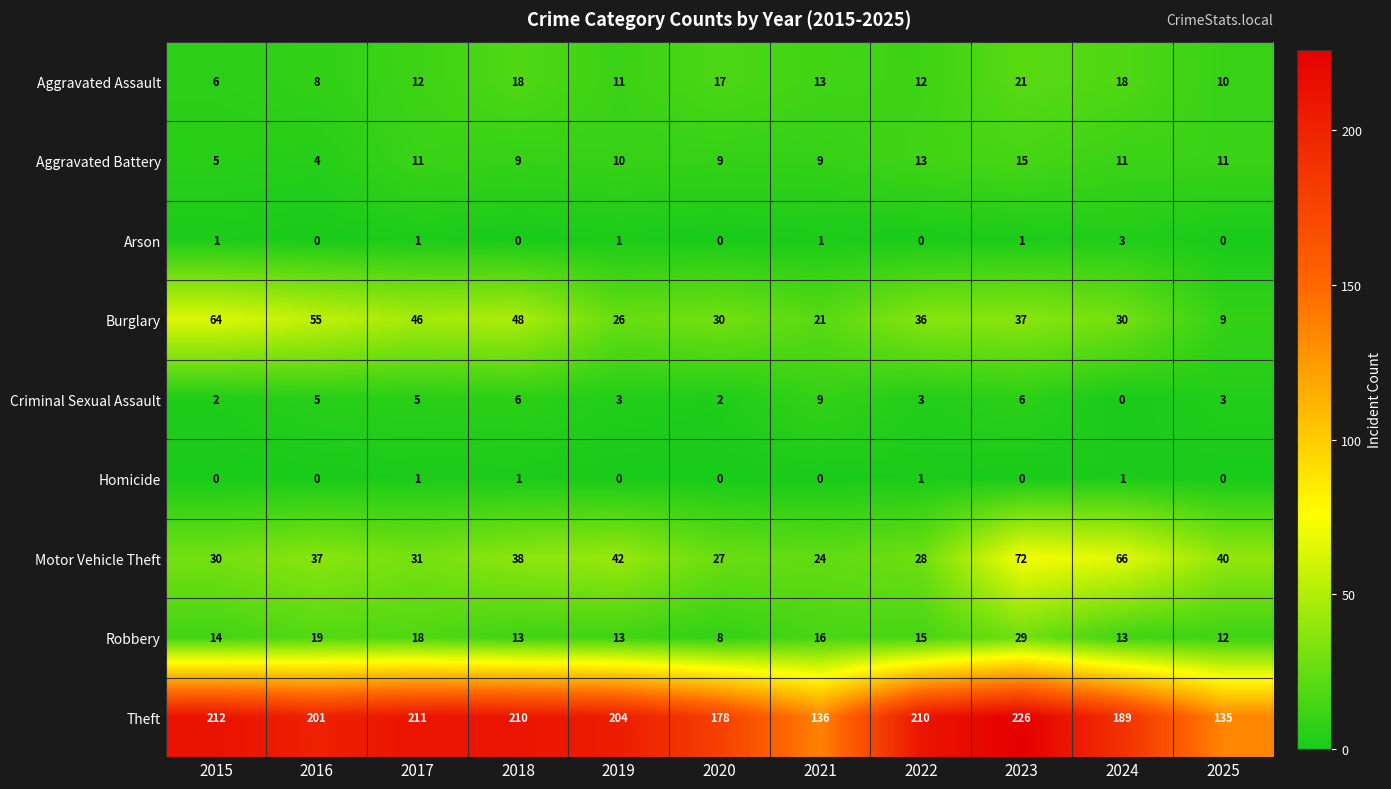

How many distinct data groups are displayed?

9